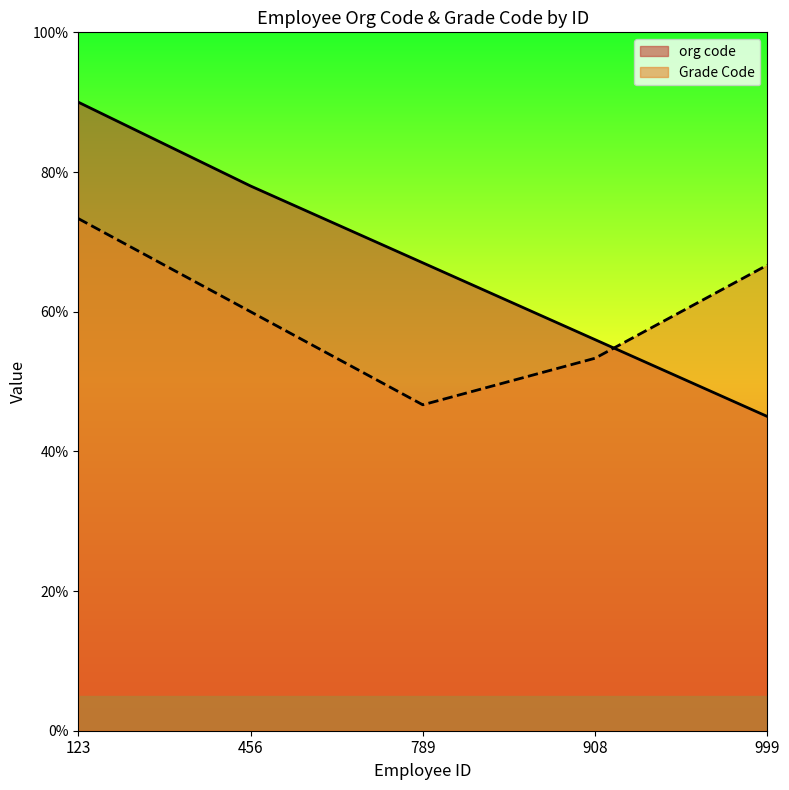

How many data points does each series have?

5